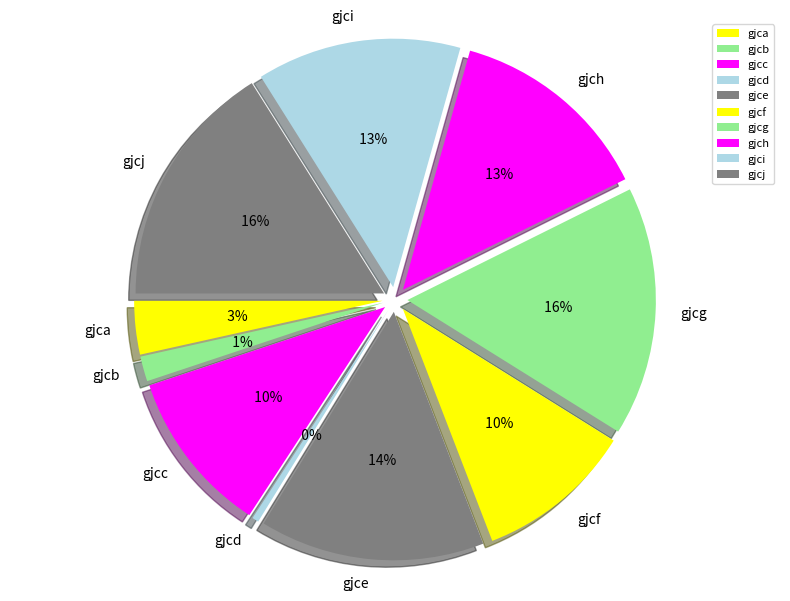

What is the smallest slice in the pie chart?

gjcd